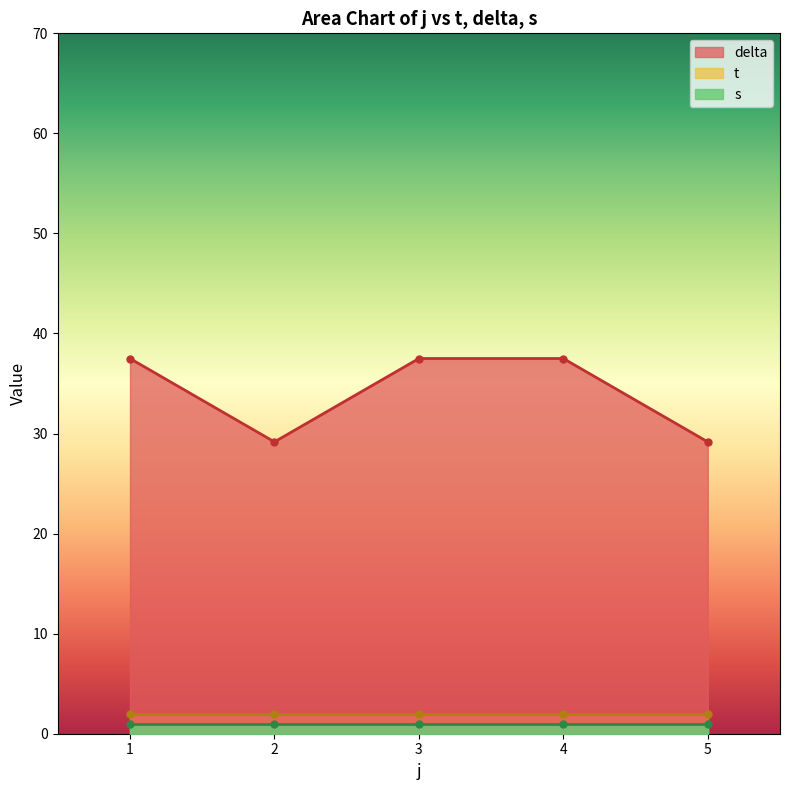

What is the value of the delta point at the 3rd from the left?

37.5